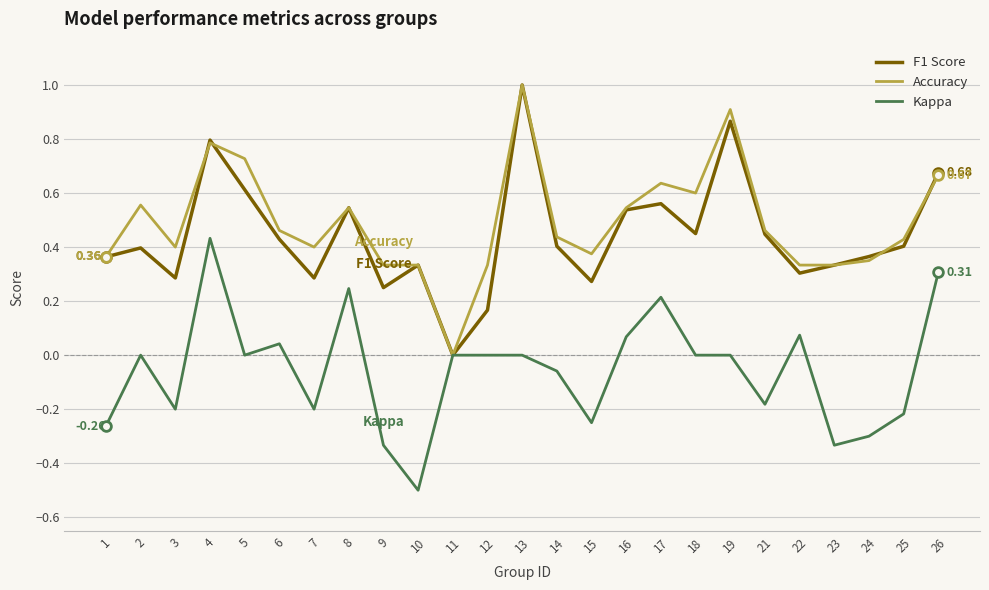

Which series changed the most between 17 and 25?

Kappa